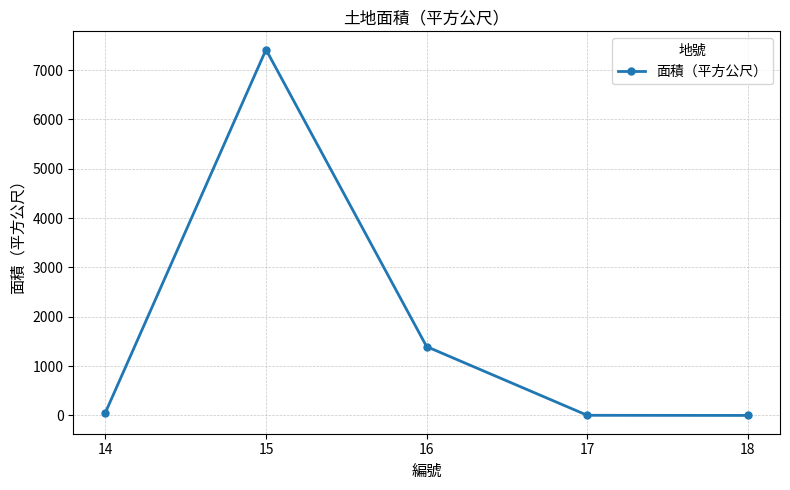

The value at 17 is 3.0. True or false?

True